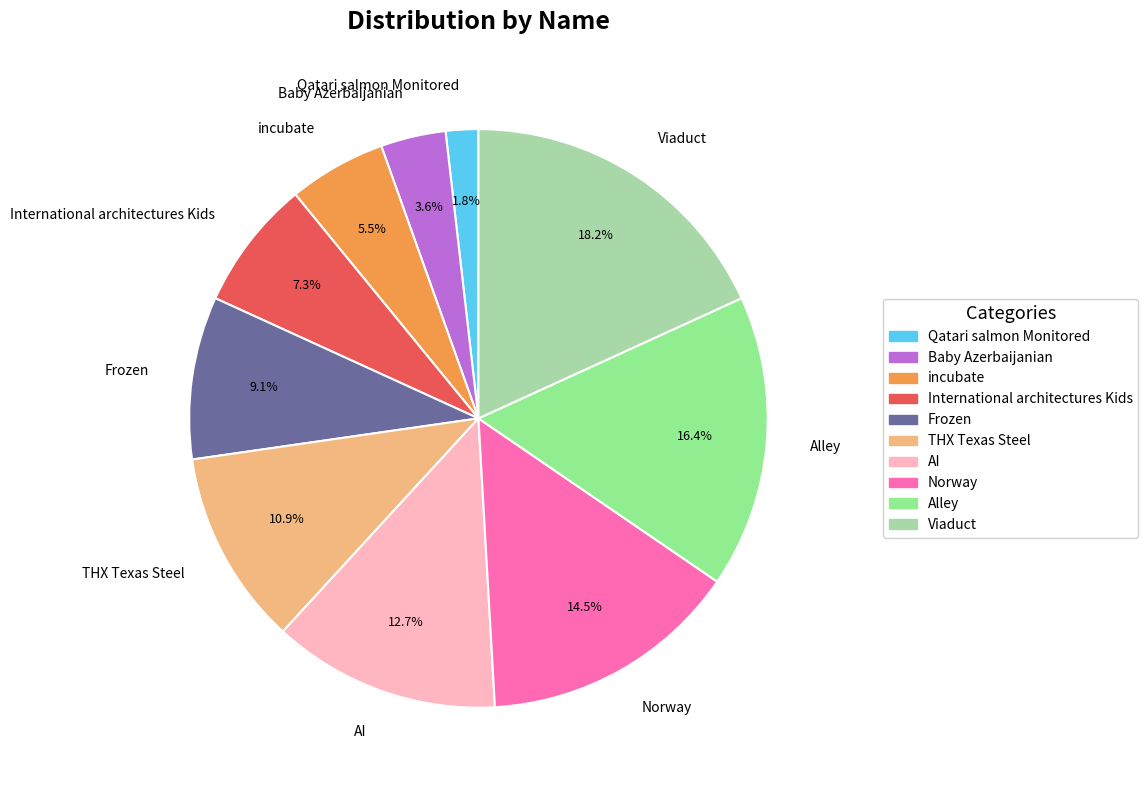

Is AI the majority of the pie?

No